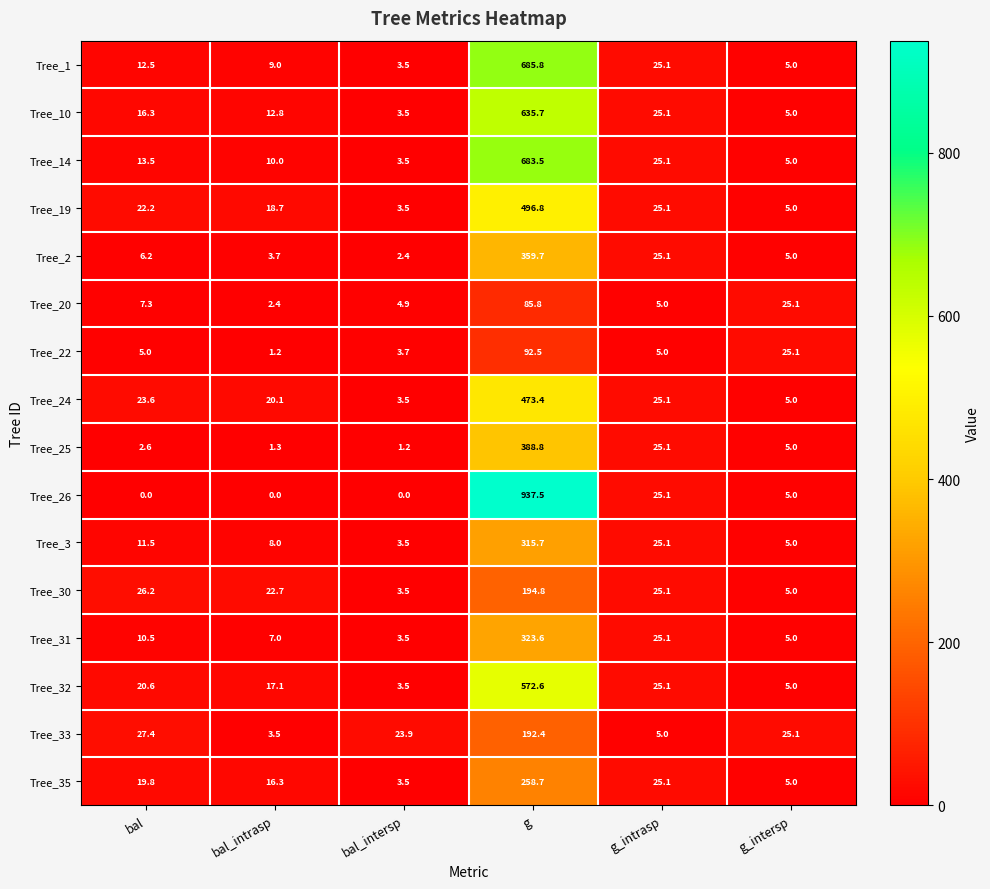

The Tree_32 series shows 2.4 at bal_intersp. True or false?

False